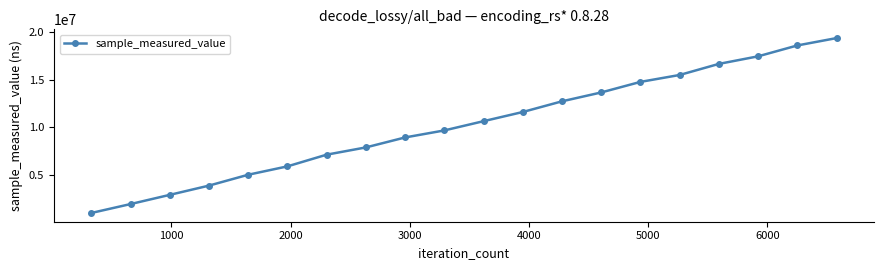

What is the value of the 8th point from the left?

7883929